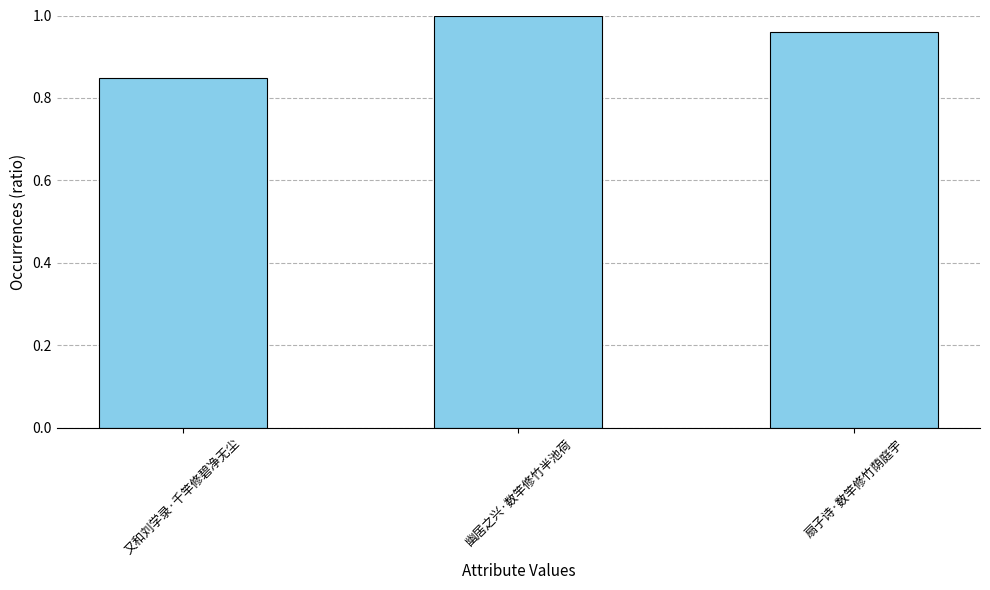

Rank the categories by value from highest to lowest.

幽居之兴·数竿修竹半池荷, 扇子诗·数竿修竹荫庭宇, 又和刘学录·千竿修碧净无尘